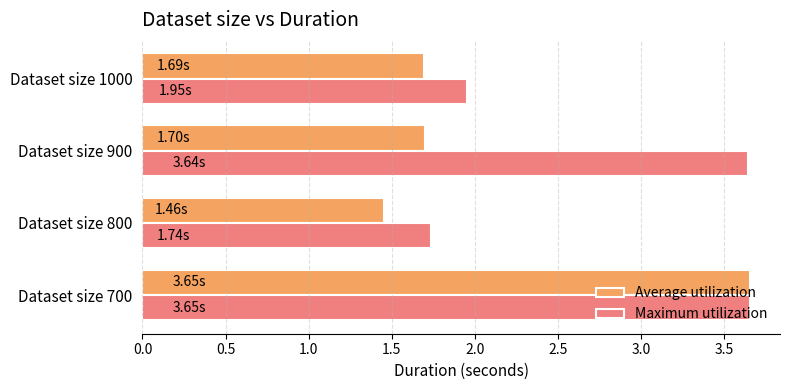

At Dataset size 900, list the series in order from largest to smallest.

Maximum utilization, Average utilization